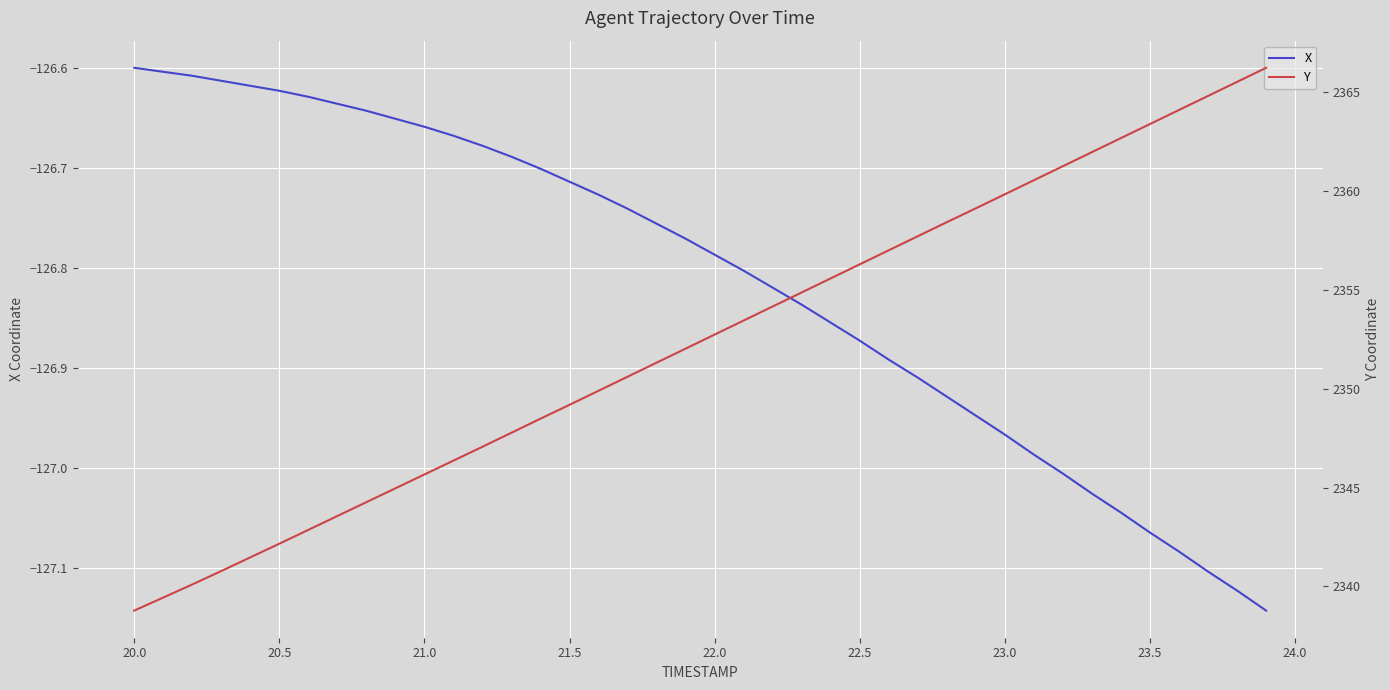

What is the minimum value for Y?

2338.8